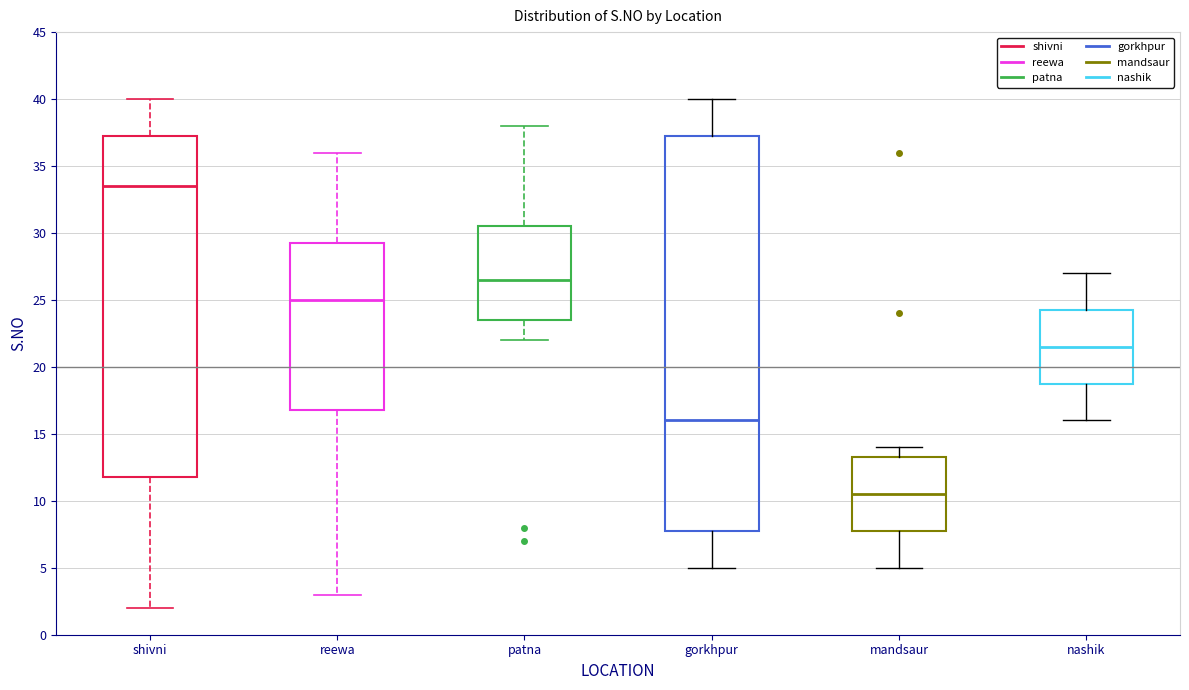

Which box is the tallest, from its lower edge to its upper edge?

gorkhpur